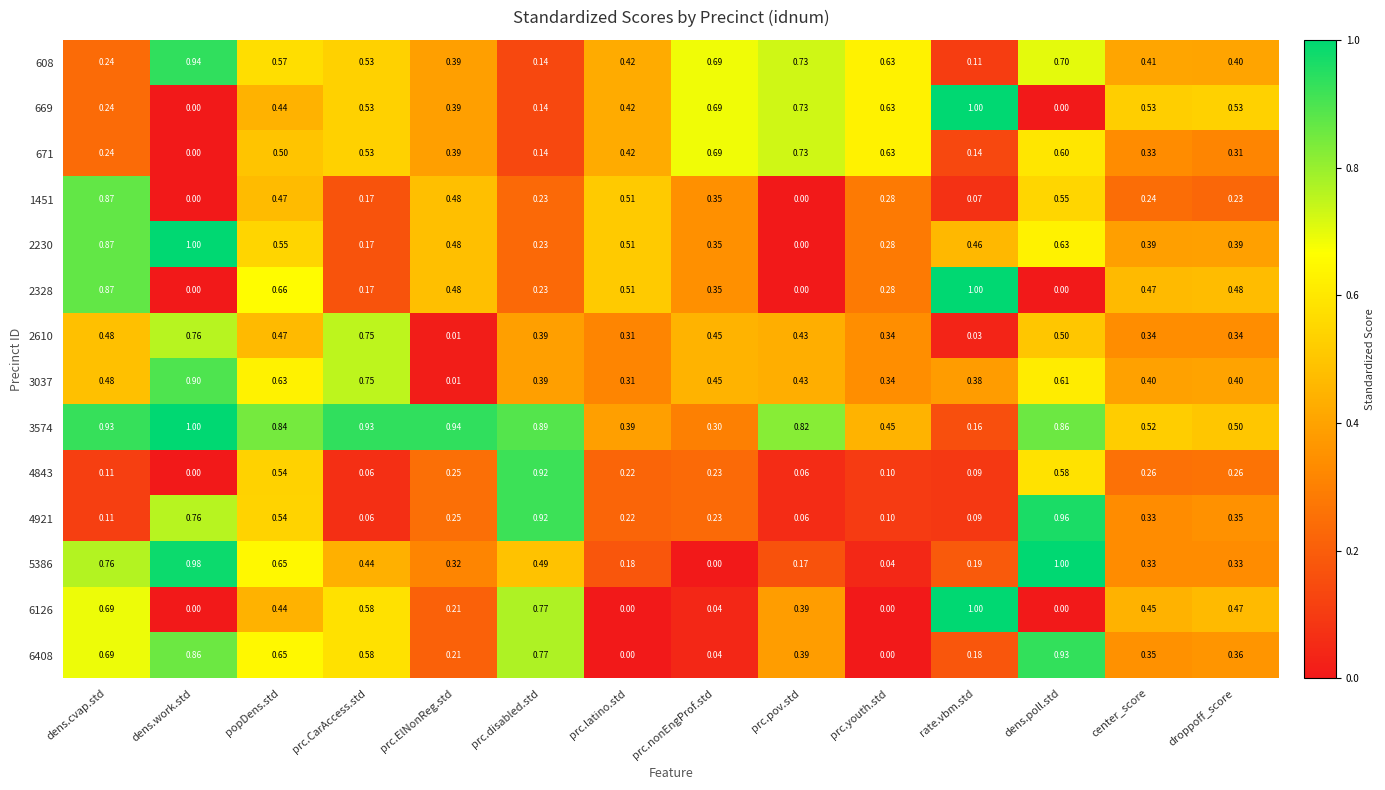

At which category is the sum across all series the highest?

popDens.std